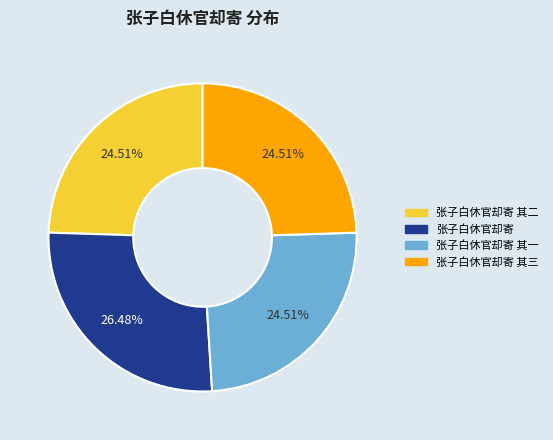

Does 张子白休官却寄 其三 represent more than half of the total?

No